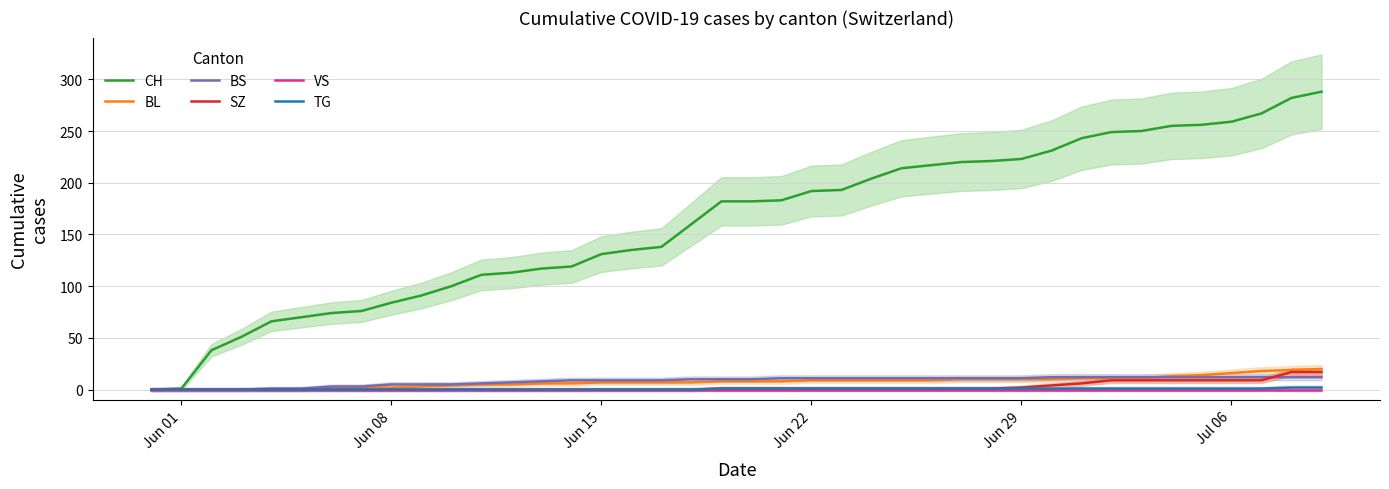

What is the highest value of the BS series?

12